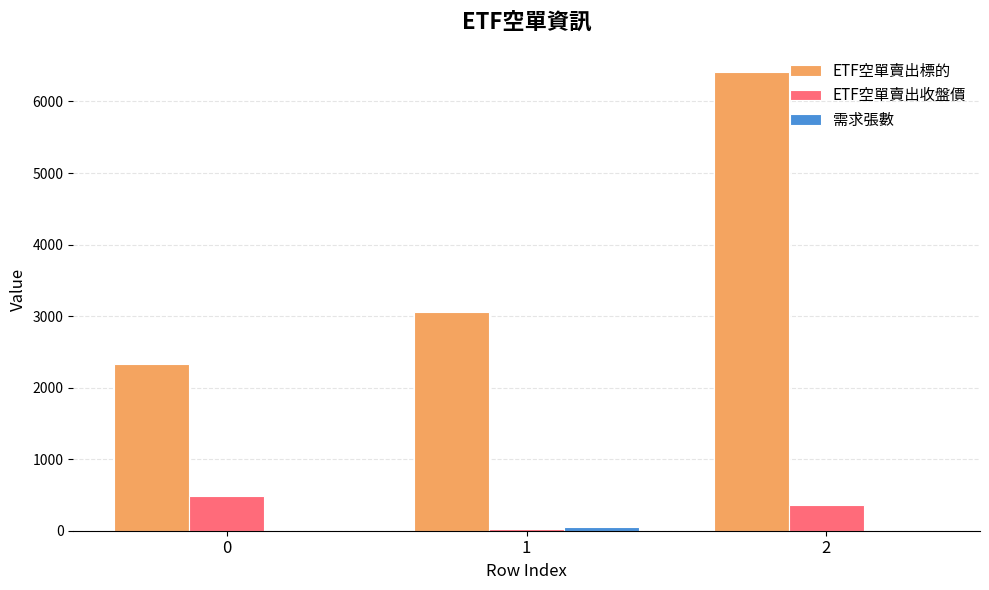

Between 0 and 2, which series saw the biggest shift?

ETF空單賣出標的